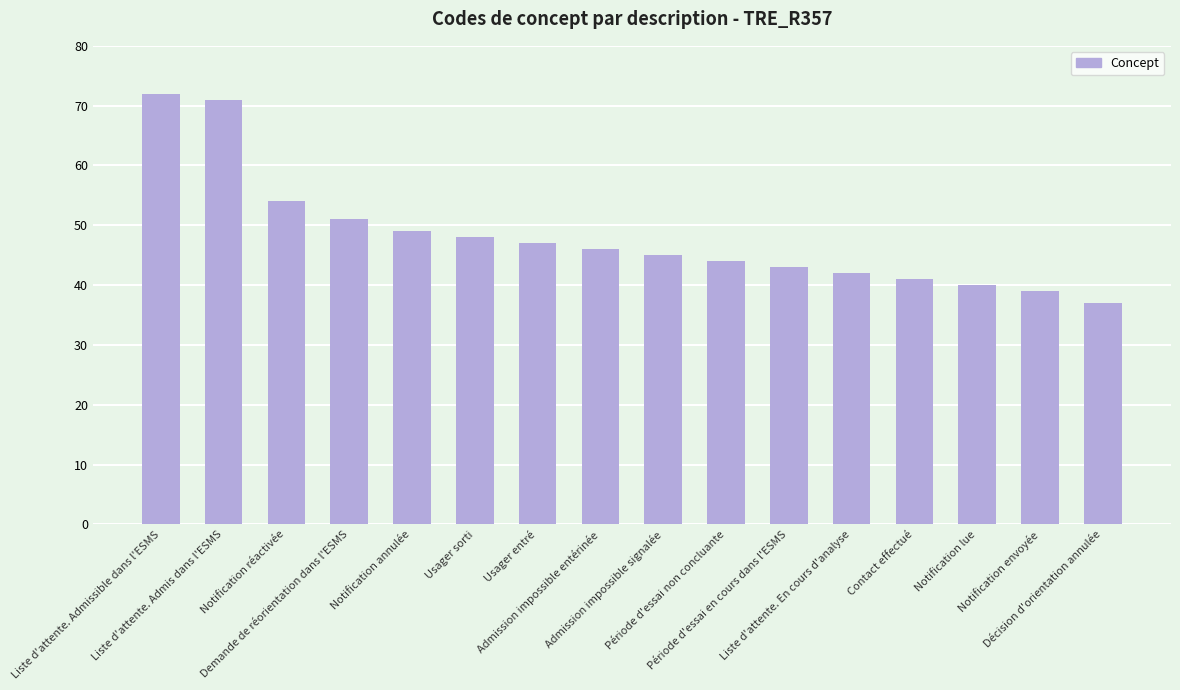

True or false: the data shows 42 at Liste d'attente. En cours d'analyse.

True